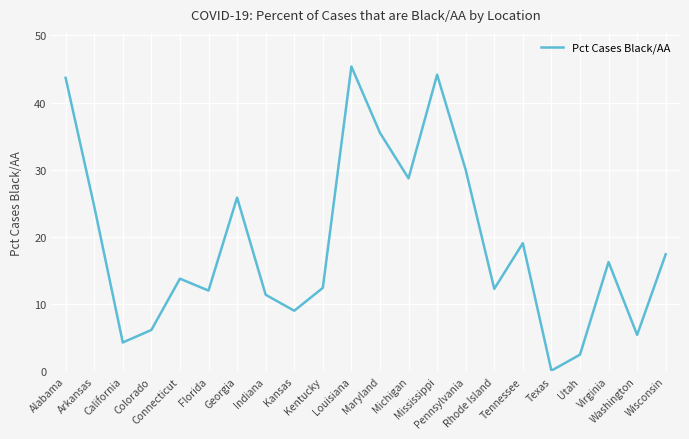

What is the difference between the maximum and minimum values?

45.2